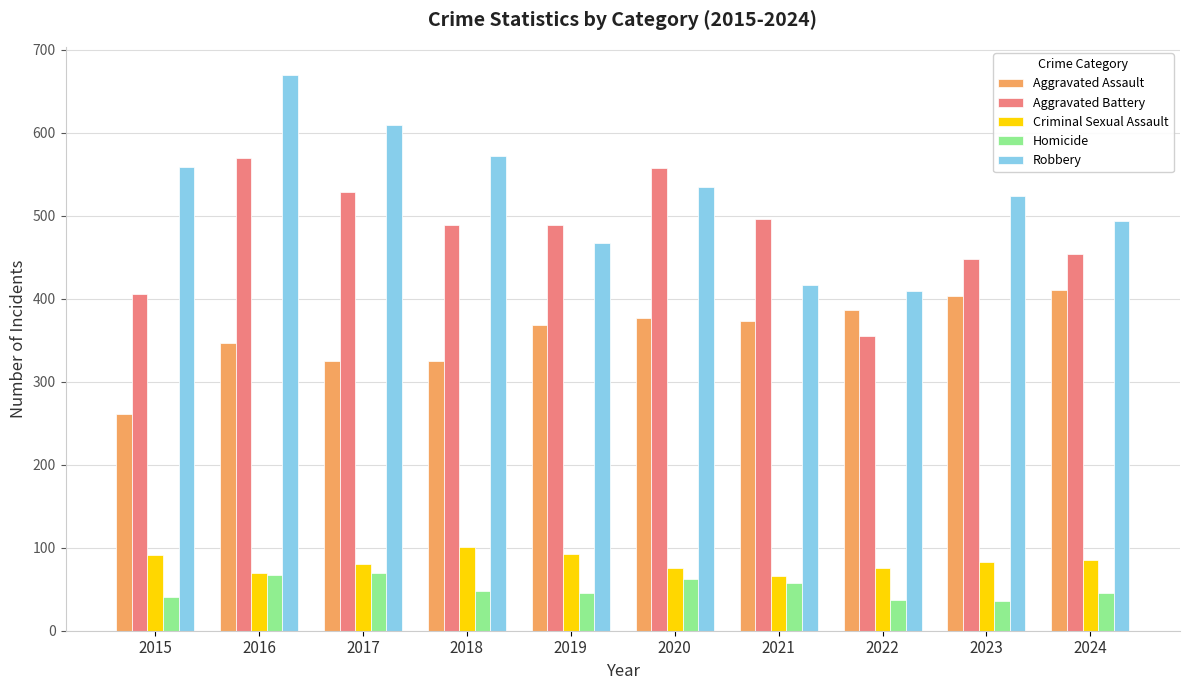

At which category is the sum across all series the highest?

2016